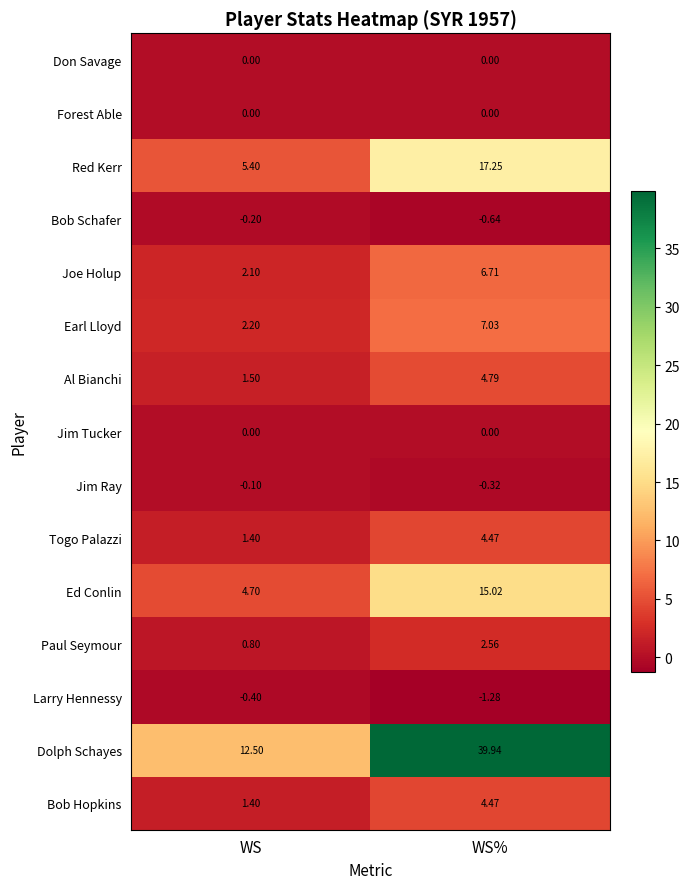

At which category is the sum across all series the highest?

WS%